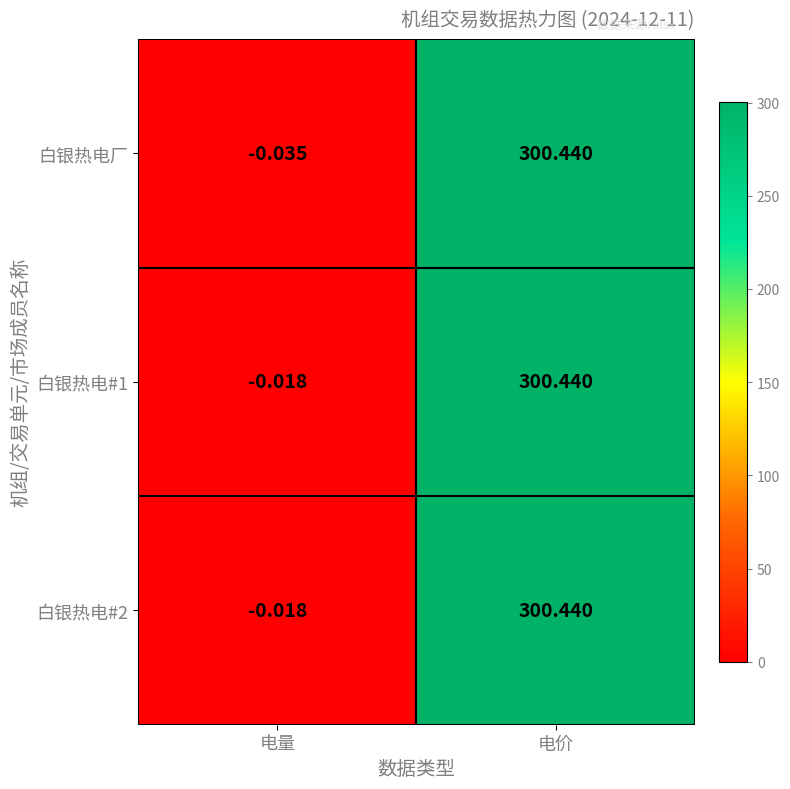

List the labels in order of 白银热电厂 value, largest first.

电价, 电量